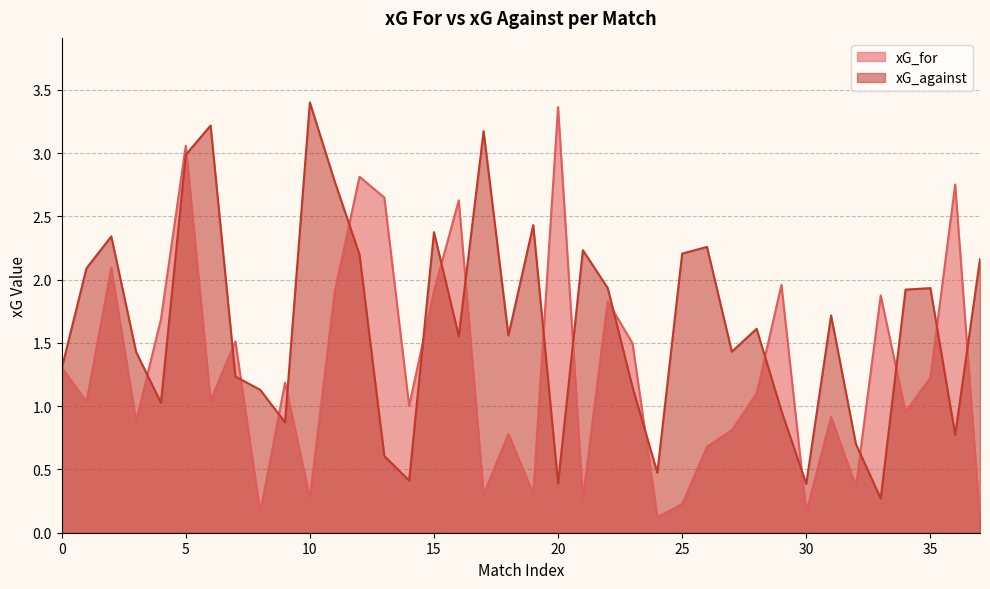

At how many categories does at least one series exceed 1?

35